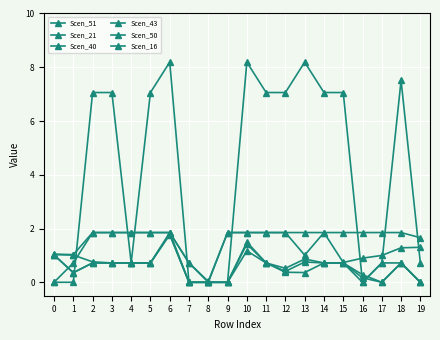

Does the chart display data point markers on the line(s)?

Yes